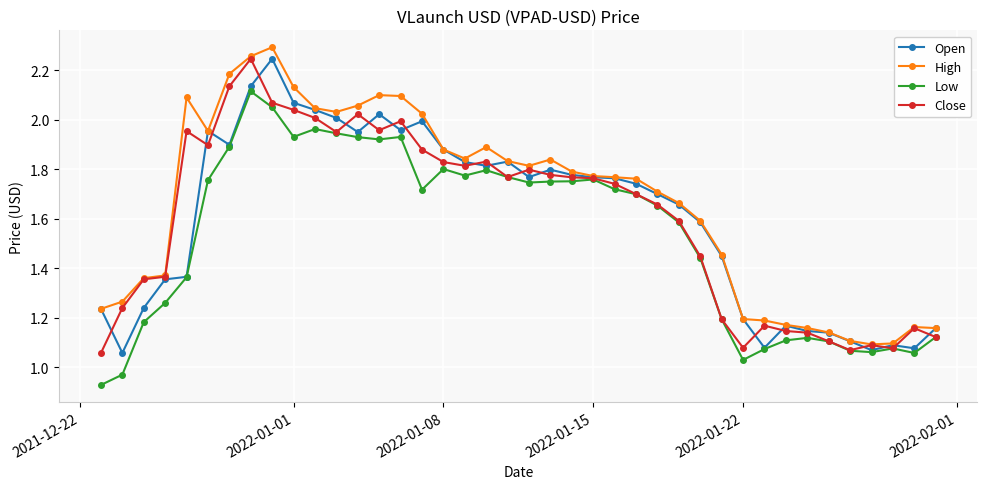

True or false: Low has more than 1 interior local peaks.

True